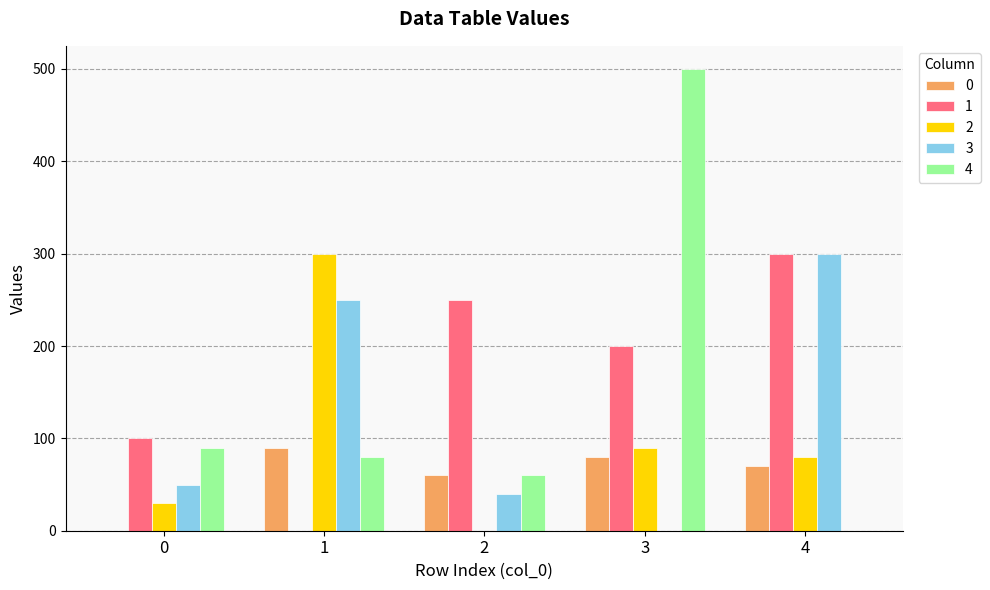

Is the value of 3 at 2 greater than the value of 2 at 3?

No